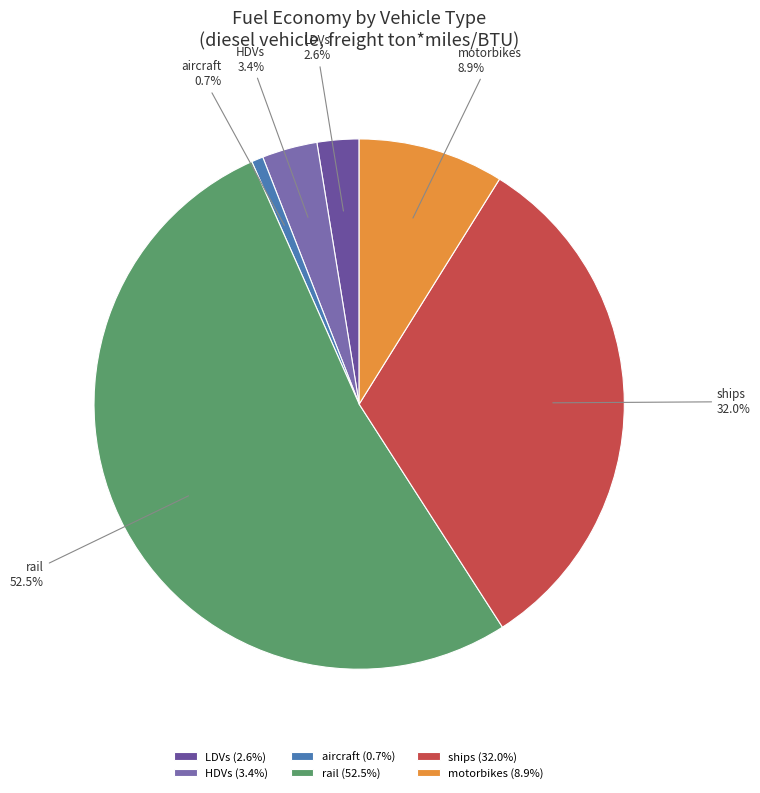

Is the sum of HDVs and motorbikes greater than half?

No